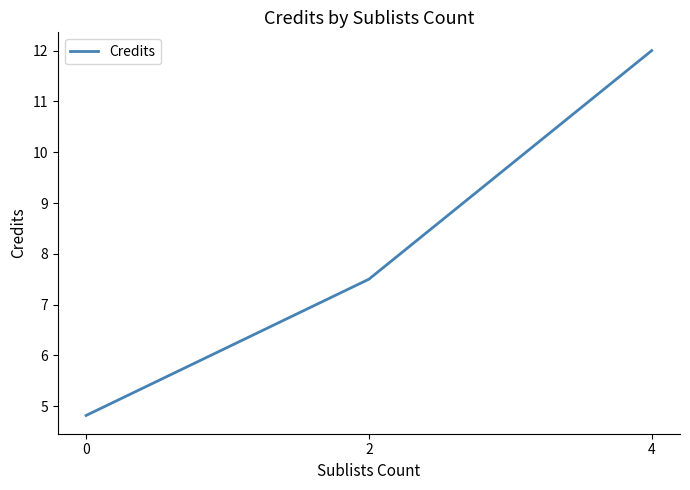

How many distinct data groups are displayed?

1